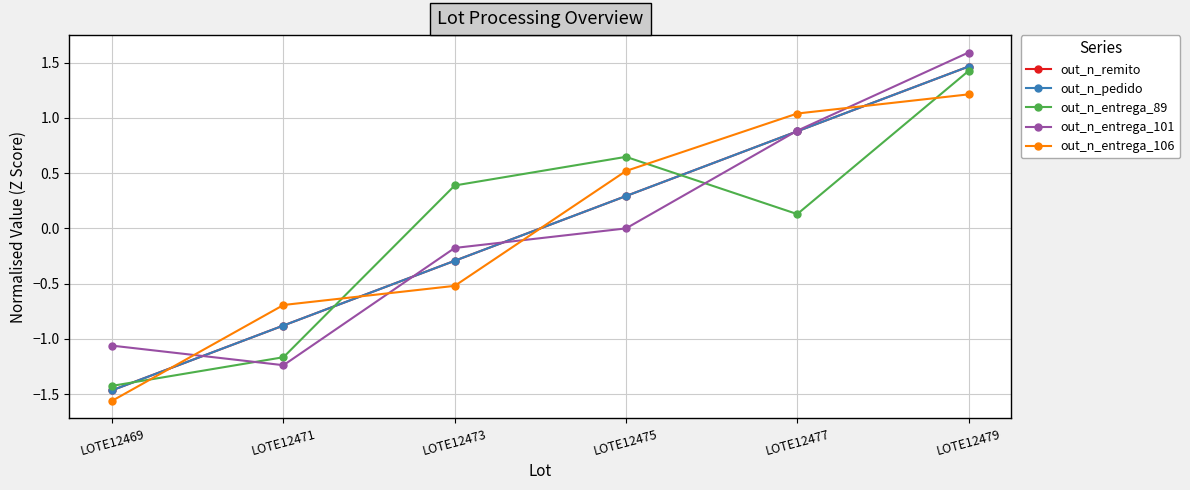

Does the chart have visible grid lines?

Yes